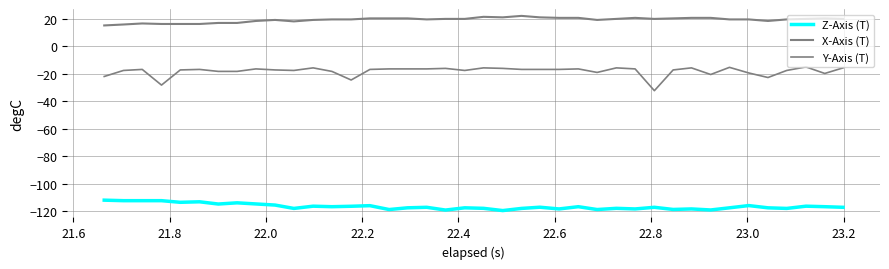

Does the chart have visible grid lines?

Yes